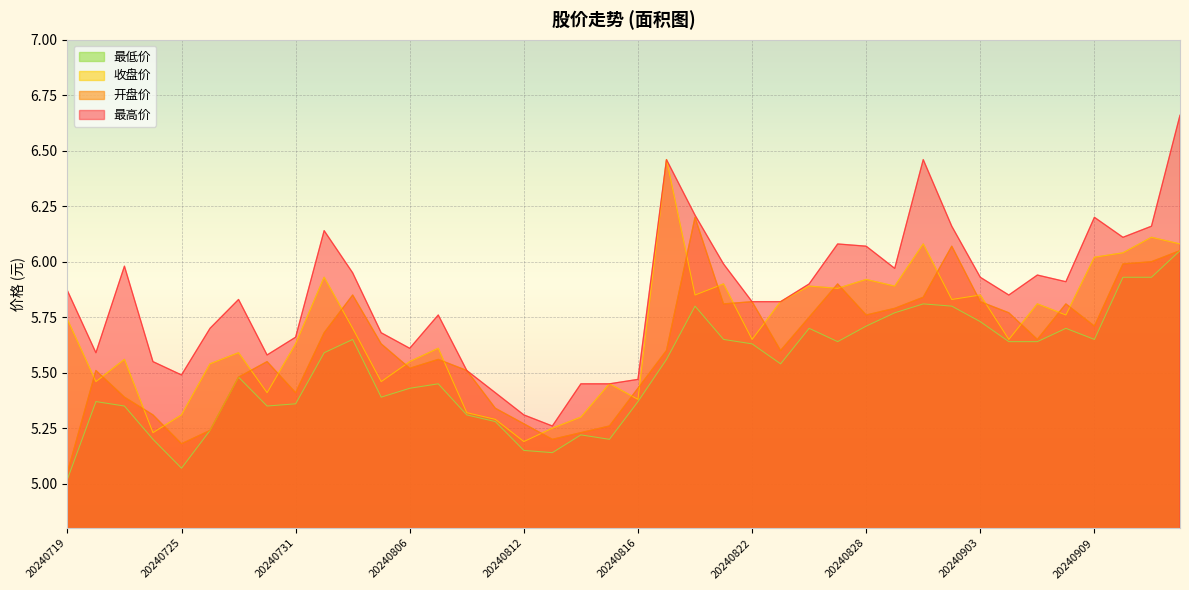

What is the spread (max minus min) of values at 20240812?

0.2